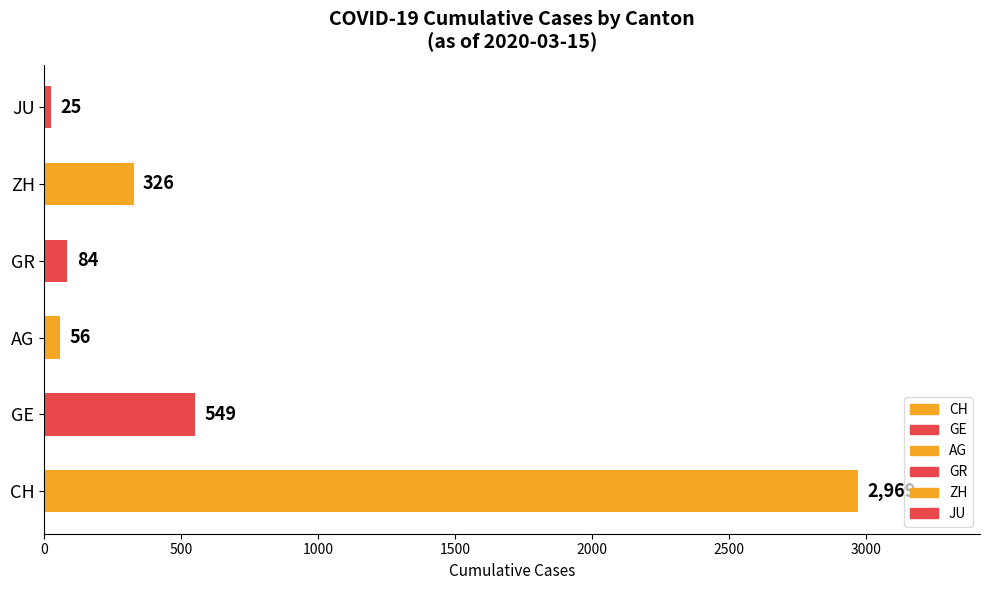

Reading top to bottom, transcribe all the data shown in this chart.

JU=25	ZH=326	GR=84	AG=56	GE=549	CH=2969